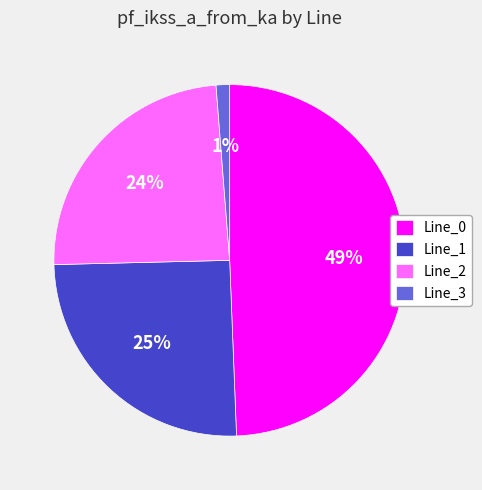

Is the sum of Line_1 and Line_0 greater than half?

Yes